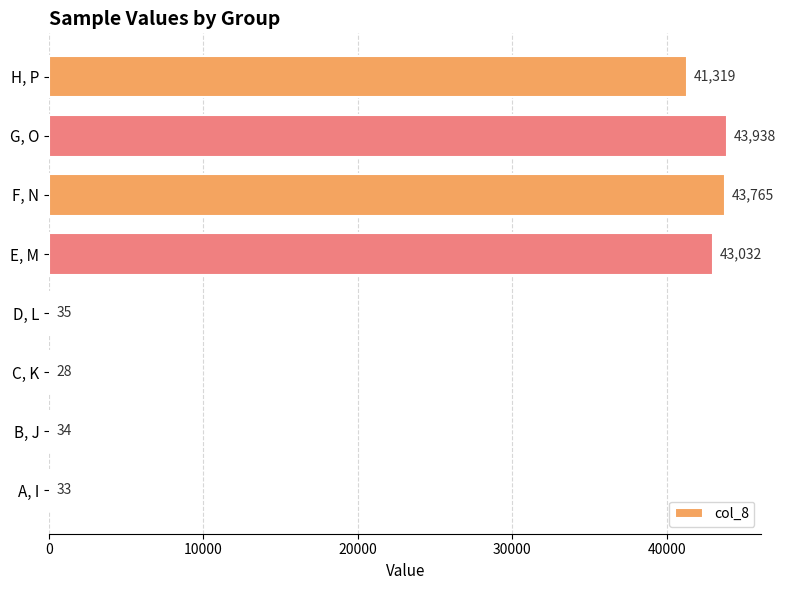

At which category does the chart reach its peak across all series?

G, O